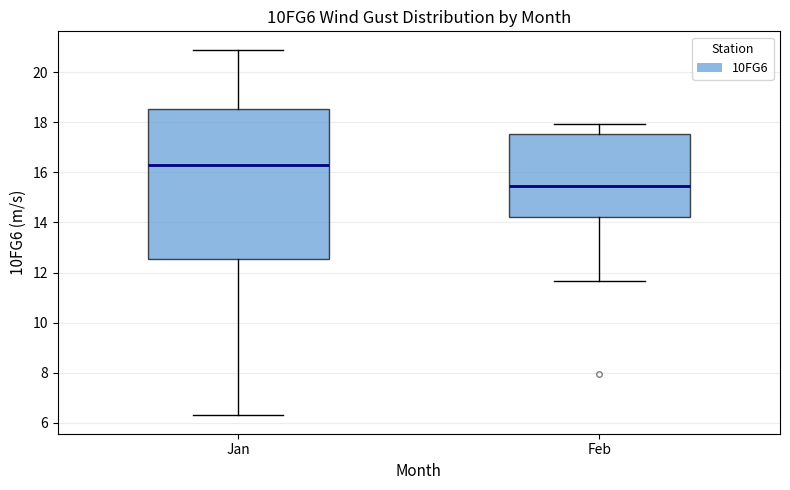

Reading left to right, read every box against the y-axis: the position of its median line, the range the box covers, and the ends of its whiskers. The values are not printed on the chart, so give them approximately, as read against the axis.

Jan: median 16.4, box 12.6 to 18.6, whiskers 6.2 to 20.8
Feb: median 15.4, box 14.2 to 17.6, whiskers 11.6 to 18.0